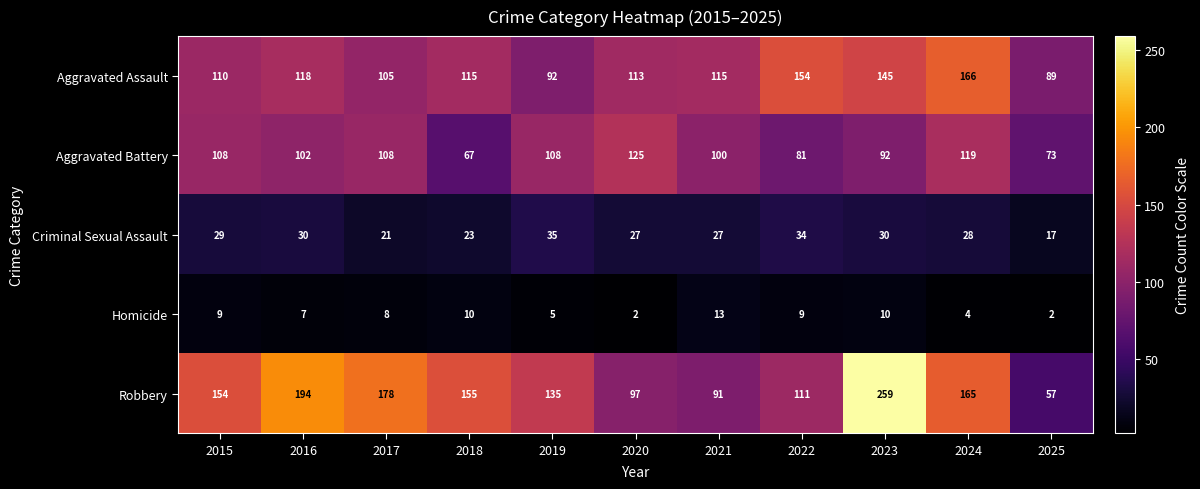

What is the difference between the maximum and minimum values in the Homicide series?

11